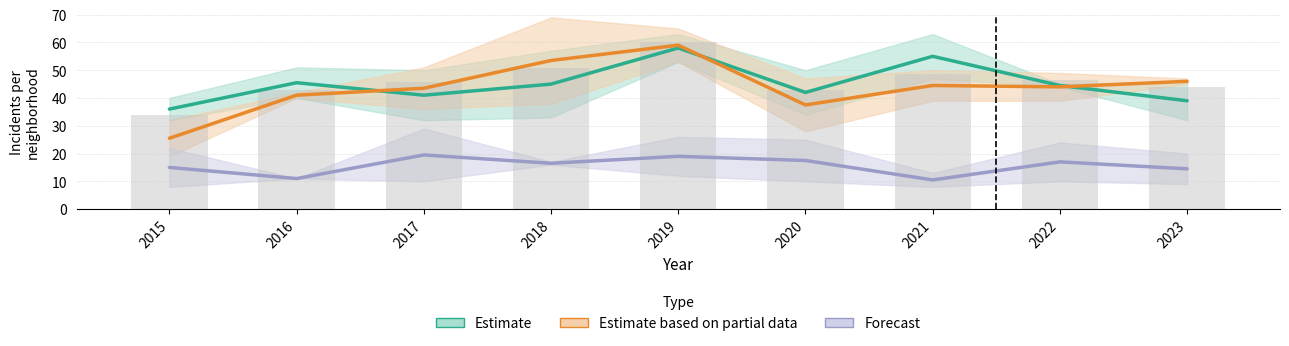

What is the difference between the Austin values at 2017 and 2020?

2